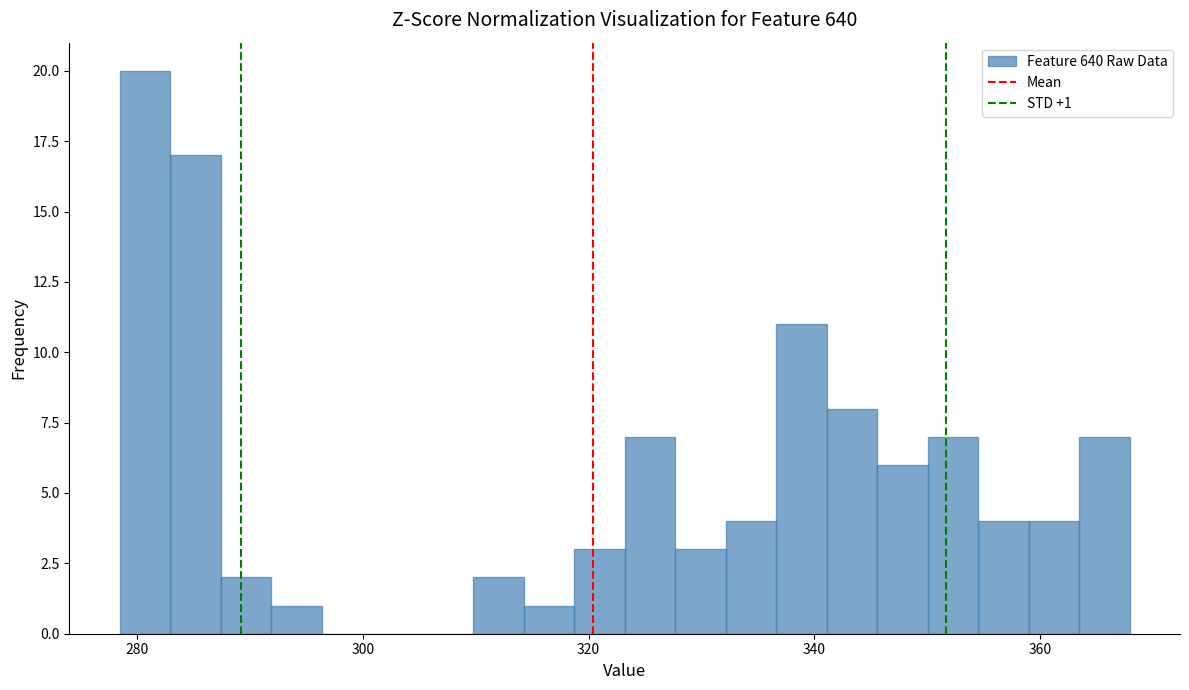

Around what value on the x-axis is the tallest bar? Give the approximate position of its centre, as read against the axis.

280